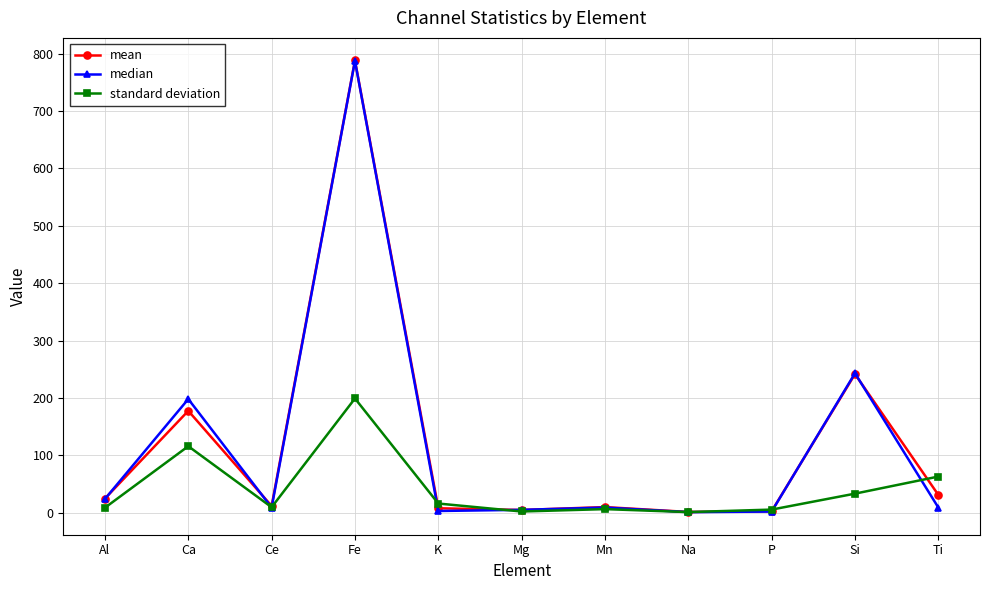

How many values in the median series are below 9?

4